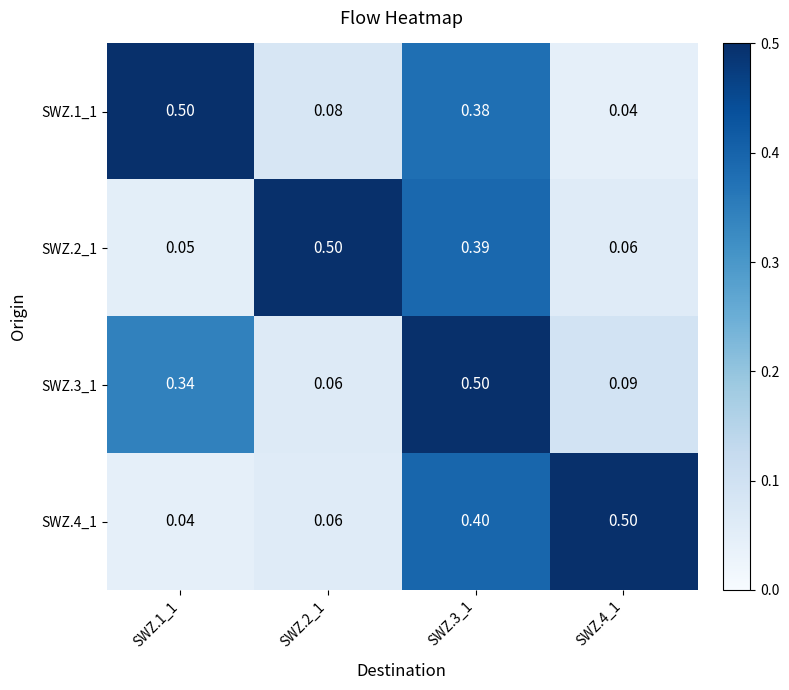

Count the number of data series in this chart.

4